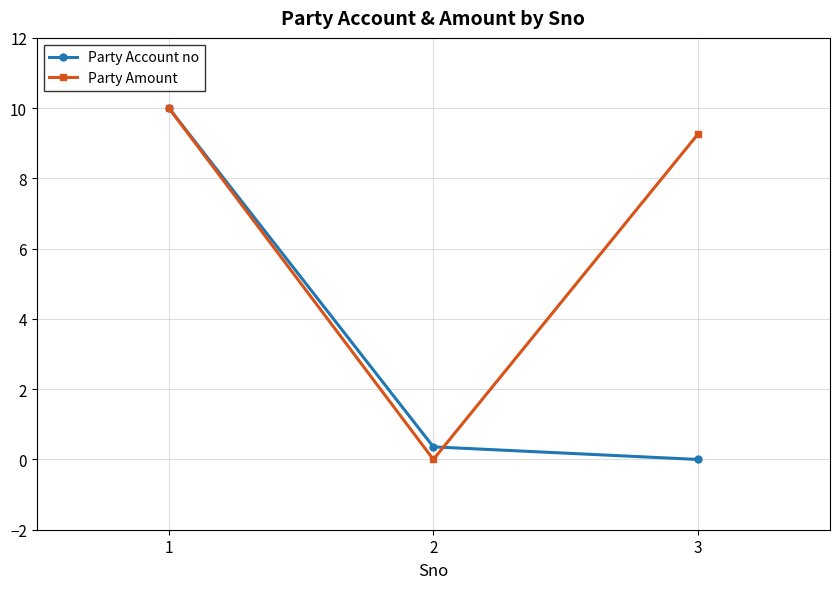

Reading left to right, extract all data points from this chart.

Party Account no: 1=10.0	2=0.4	3=0.0
Party Amount: 1=10.0	2=0.0	3=9.3